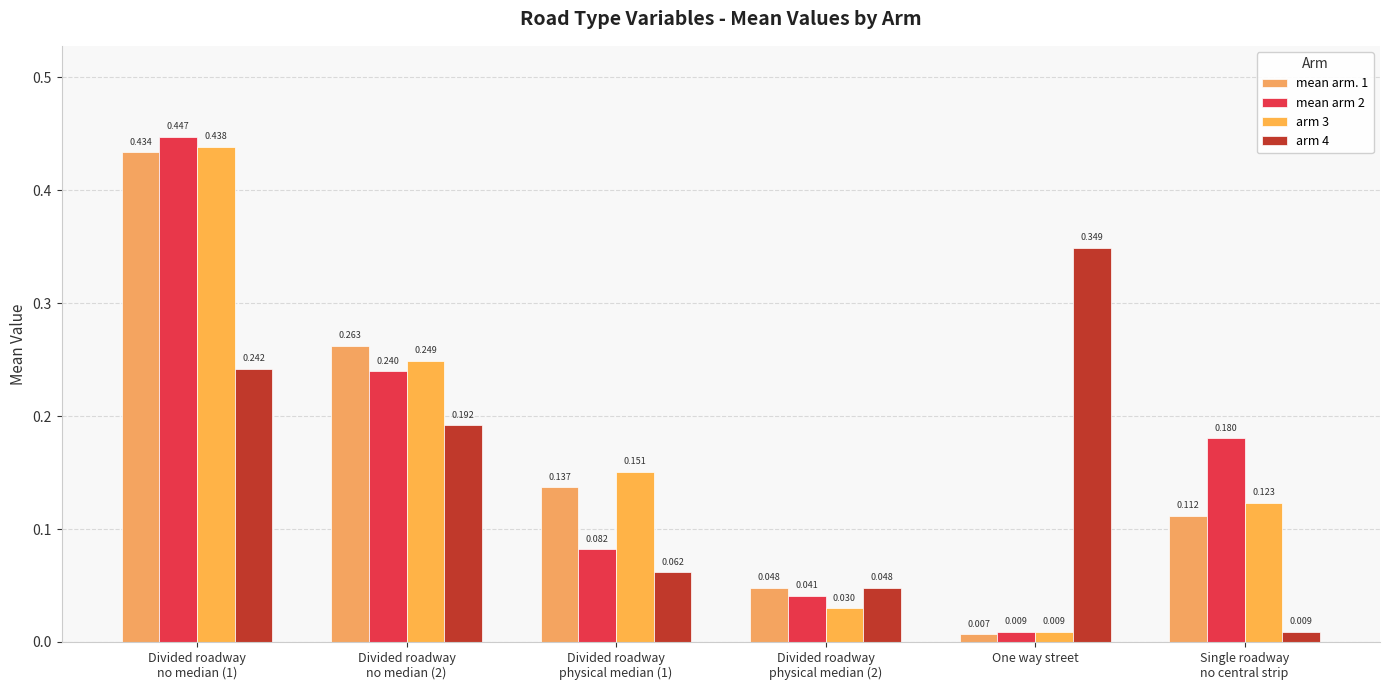

Reading left to right, what are all the values shown in this chart?

mean arm. 1: 0.4	0.3	0.1	0.0	0.0	0.1
mean arm 2: 0.4	0.2	0.1	0.0	0.0	0.2
arm 3: 0.4	0.2	0.2	0.0	0.0	0.1
arm 4: 0.2	0.2	0.1	0.0	0.3	0.0